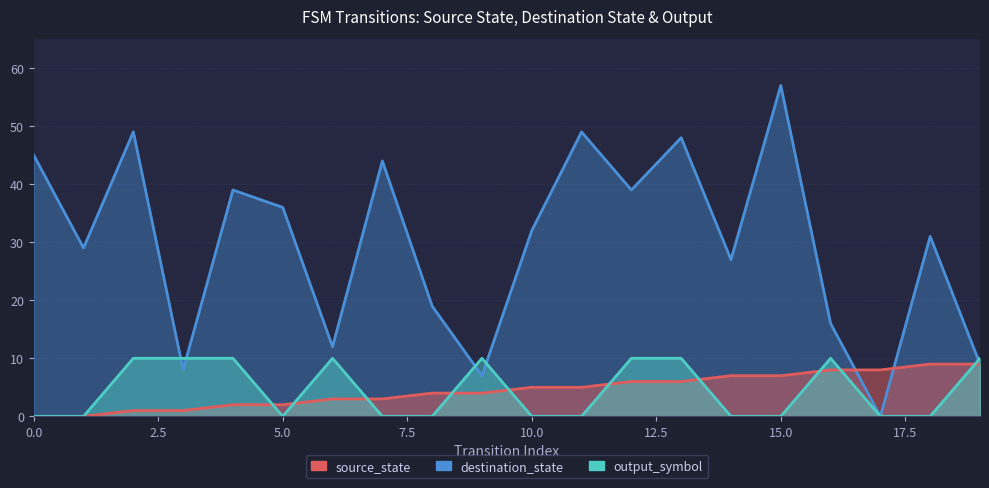

Is the value of destination_state at 4 greater than the value of output_symbol at 18?

Yes